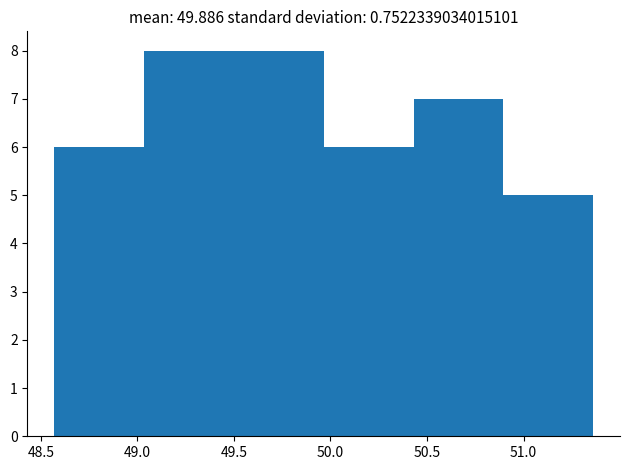

Reading left to right, list every bar in this chart as the range it spans on the x-axis followed by its height. Neither the bar edges nor the heights are printed on the chart, so give them approximately, as read against the axes.

48.55 to 49.05: 6
49.05 to 49.50: 8
49.50 to 49.95: 8
49.95 to 50.45: 6
50.45 to 50.90: 7
50.90 to 51.35: 5